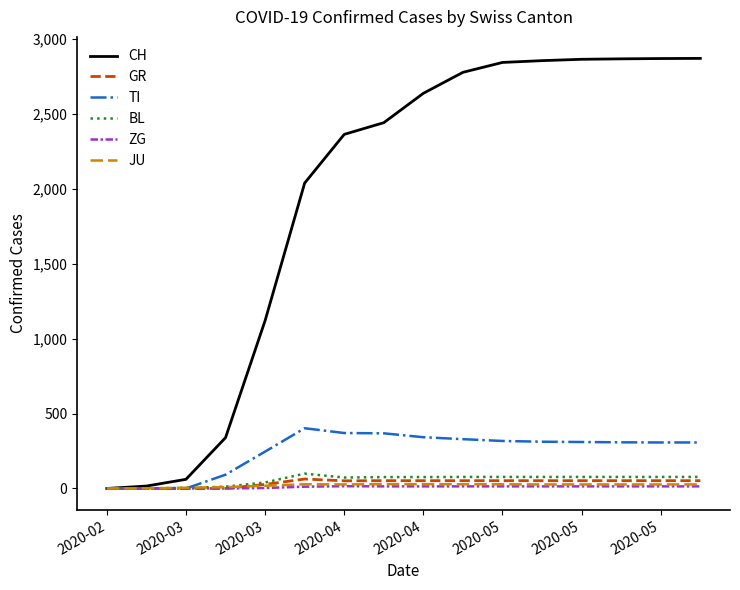

Which series has the widest spread of values?

CH